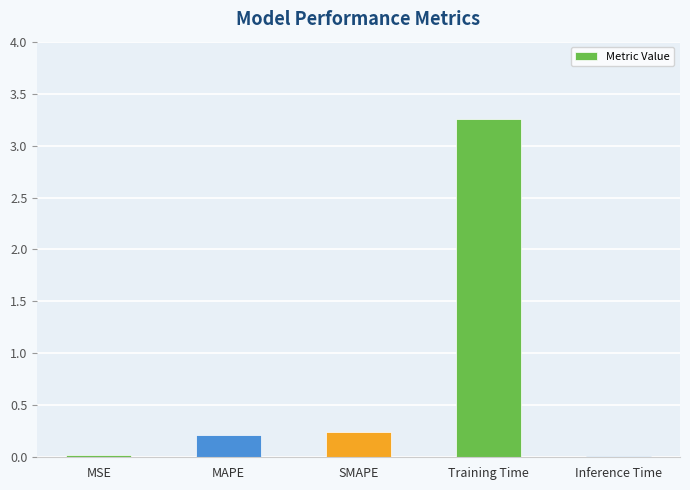

Which label corresponds to the largest value in the chart?

Training Time